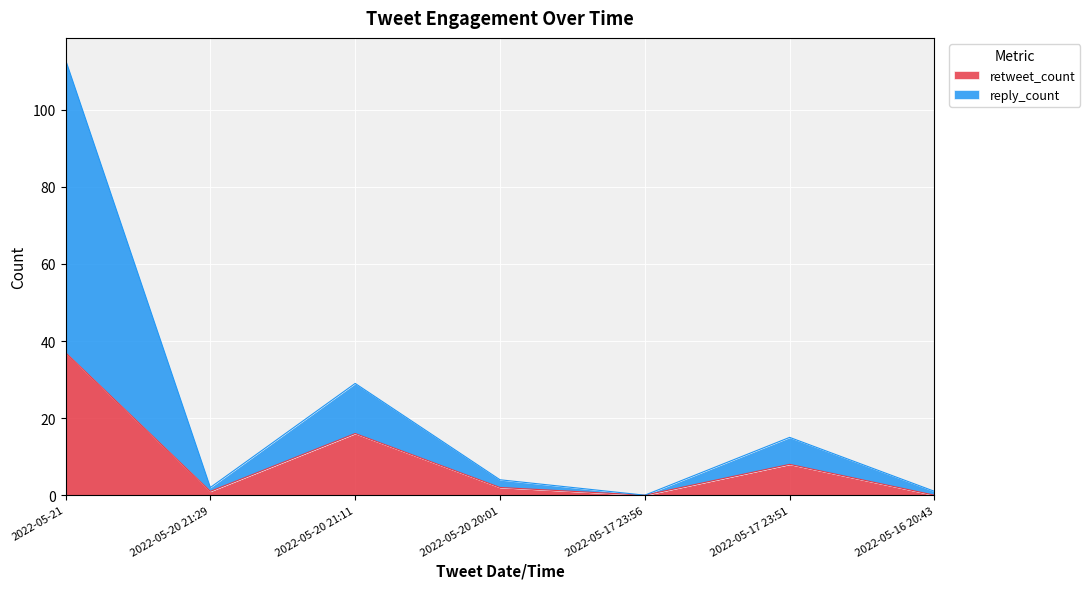

Is it true that reply_count equals 0 at 2022-05-17 23:56?

True